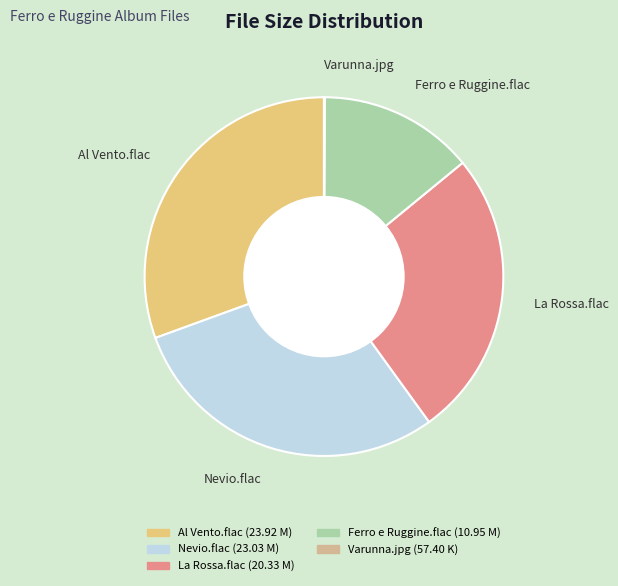

Which slice is the largest?

Al Vento.flac